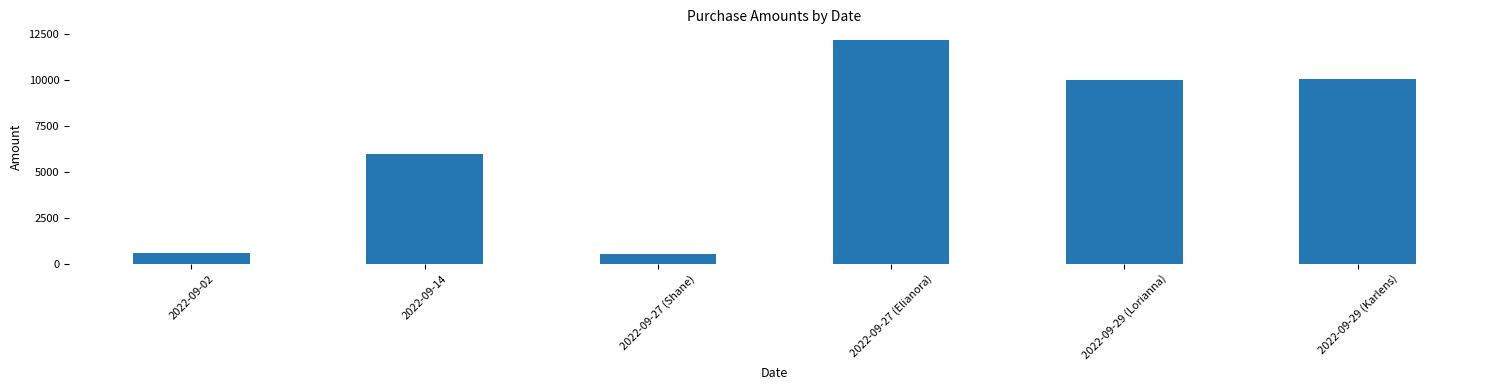

The value at 2022-09-27 (Shane) is 949. True or false?

False